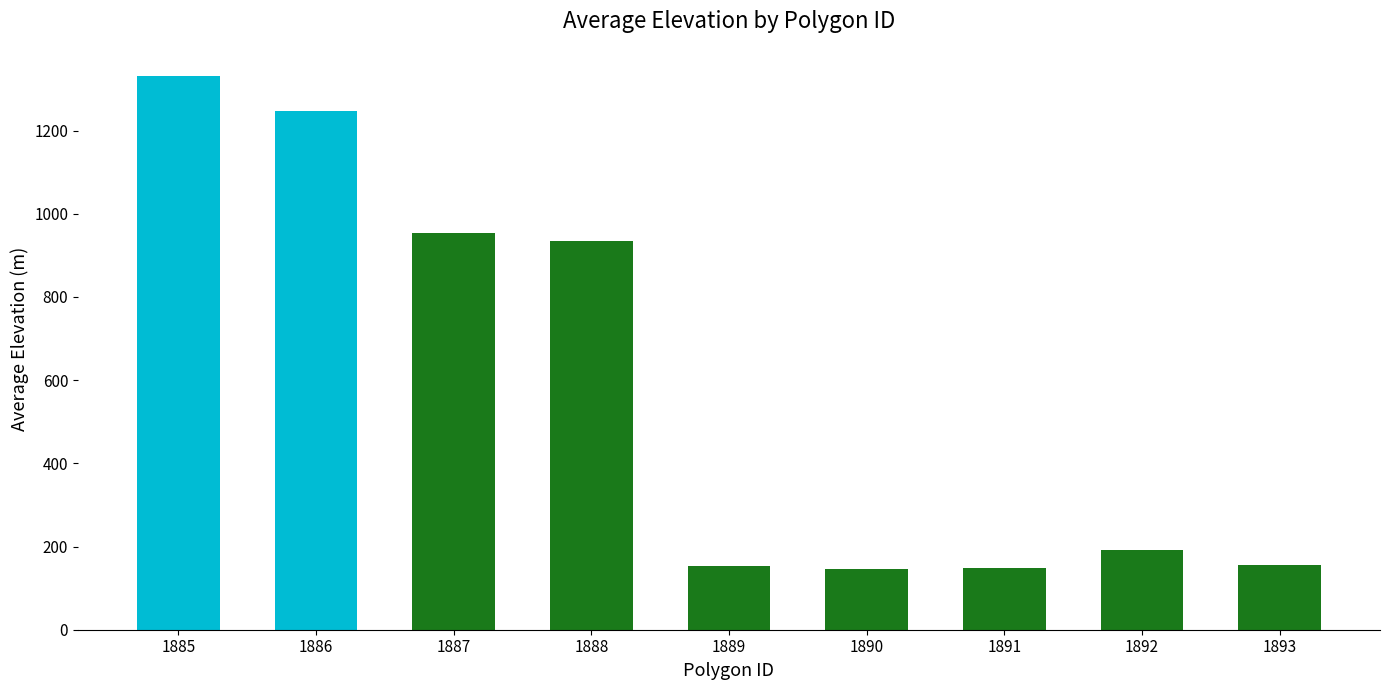

How many bars are there in total?

9